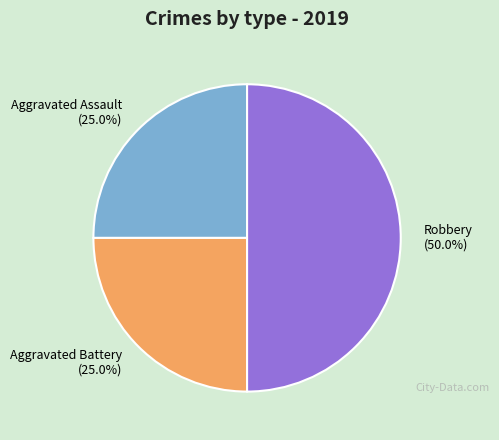

To the nearest percent, what percentage of the pie is Aggravated Assault?

25%